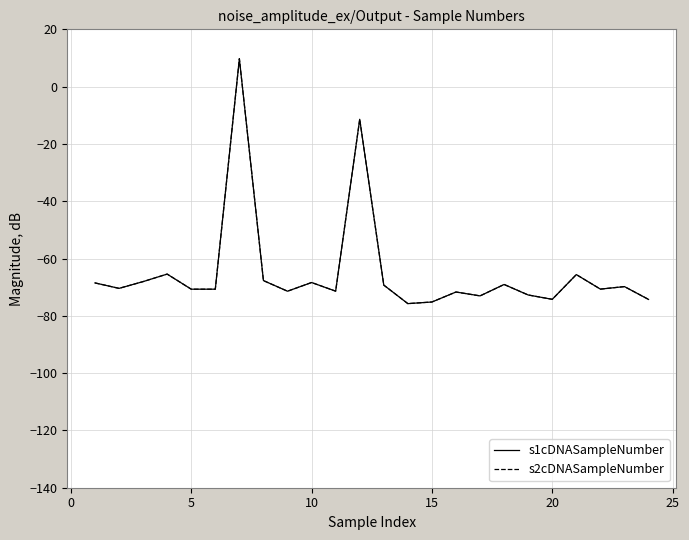

Is this an area chart (filled region under the line)?

No